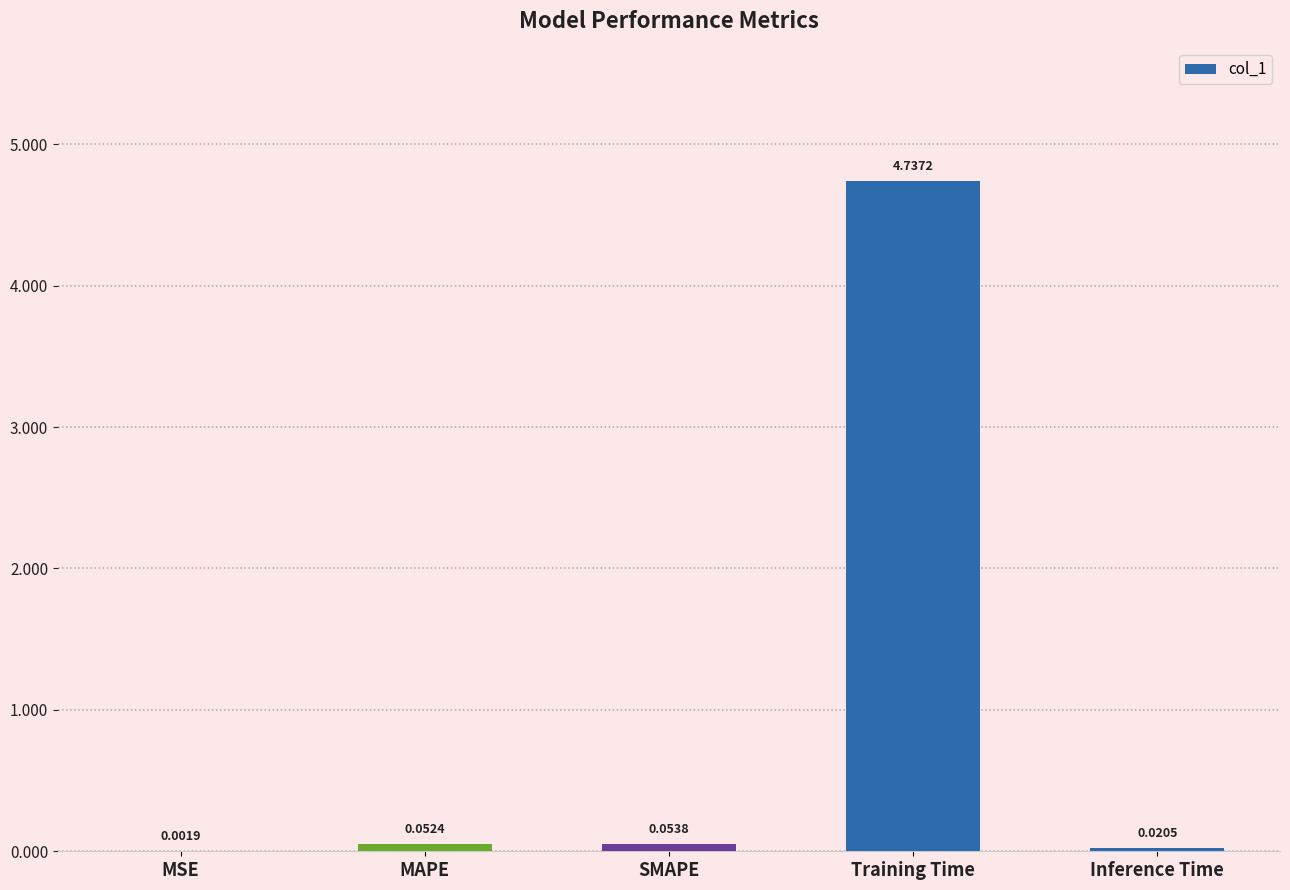

What is the sum of all values?

4.9